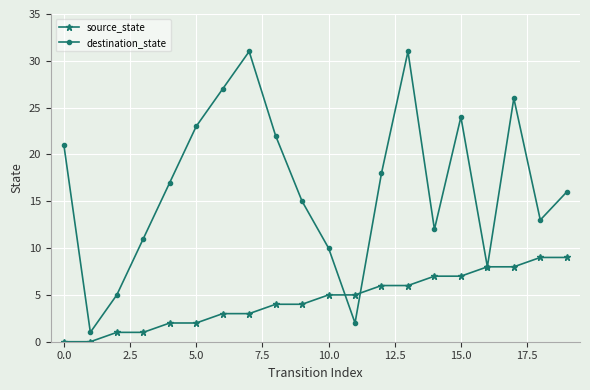

What is the greatest value displayed?

31